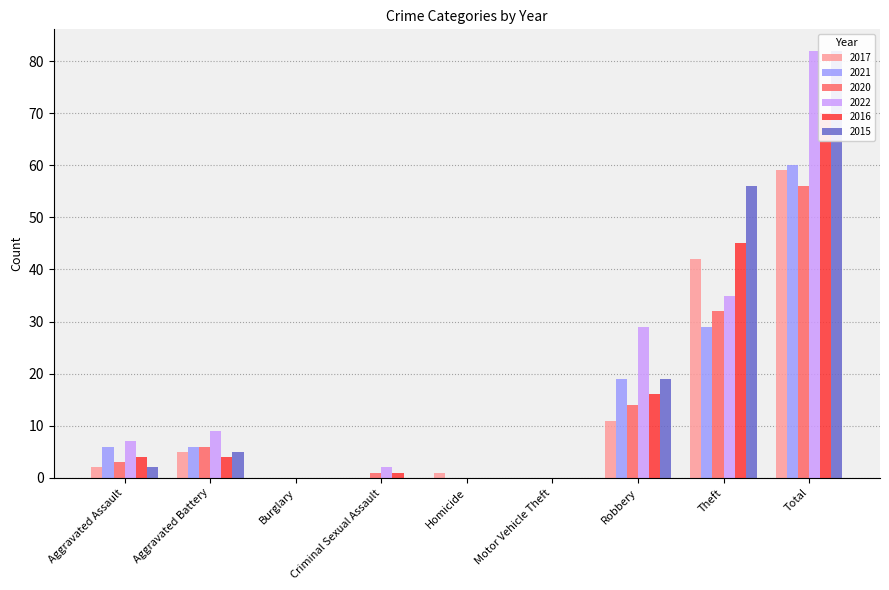

Reading left to right, what are all the values shown in this chart?

2017: Aggravated Assault=2	Aggravated Battery=5	Burglary=0	Criminal Sexual Assault=0	Homicide=1	Motor Vehicle Theft=0	Robbery=11	Theft=42	Total=59
2021: Aggravated Assault=6	Aggravated Battery=6	Burglary=0	Criminal Sexual Assault=0	Homicide=0	Motor Vehicle Theft=0	Robbery=19	Theft=29	Total=60
2020: Aggravated Assault=3	Aggravated Battery=6	Burglary=0	Criminal Sexual Assault=1	Homicide=0	Motor Vehicle Theft=0	Robbery=14	Theft=32	Total=56
2022: Aggravated Assault=7	Aggravated Battery=9	Burglary=0	Criminal Sexual Assault=2	Homicide=0	Motor Vehicle Theft=0	Robbery=29	Theft=35	Total=82
2016: Aggravated Assault=4	Aggravated Battery=4	Burglary=0	Criminal Sexual Assault=1	Homicide=0	Motor Vehicle Theft=0	Robbery=16	Theft=45	Total=70
2015: Aggravated Assault=2	Aggravated Battery=5	Burglary=0	Criminal Sexual Assault=0	Homicide=0	Motor Vehicle Theft=0	Robbery=19	Theft=56	Total=82